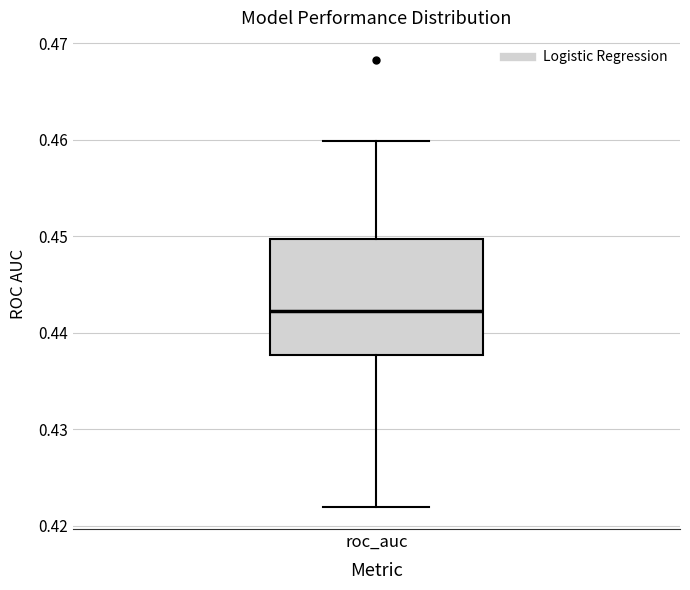

Where is the upper edge of the box for roc_auc on the y-axis? The values are not printed on the chart, so give them approximately, as read against the axis.

0.450